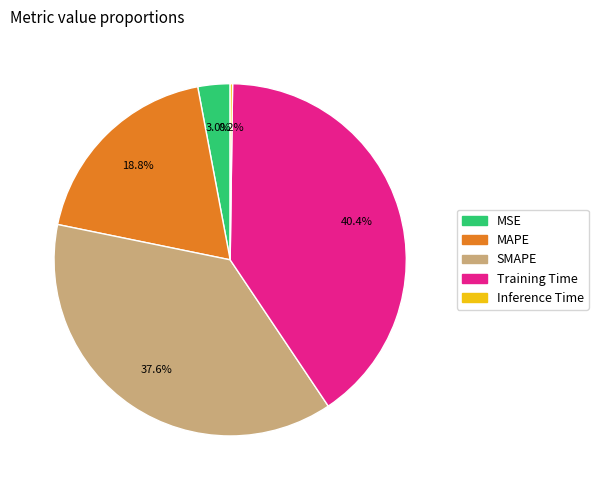

The Training Time slice represents 35% of the pie. True or false?

False